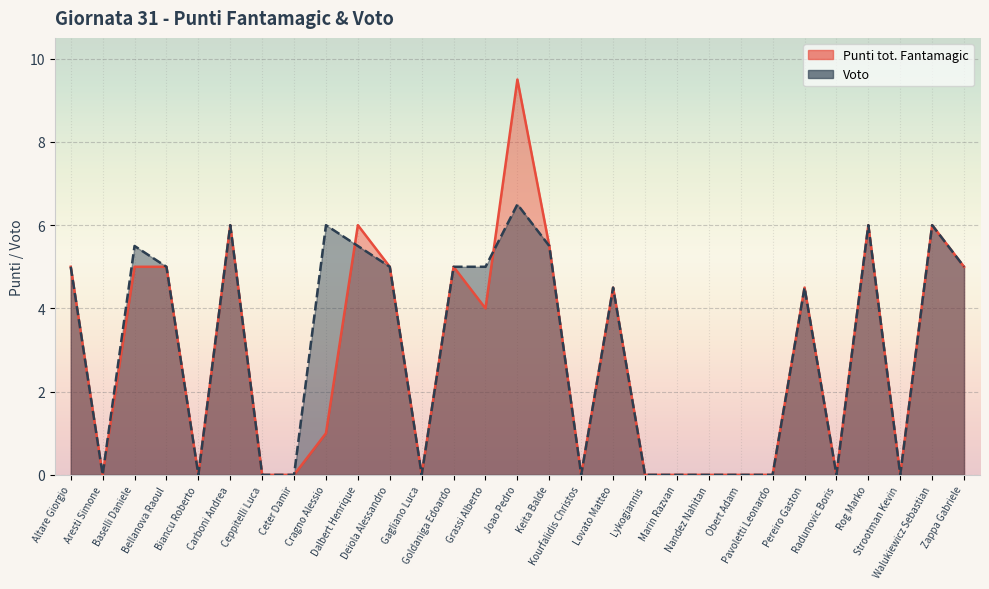

Where is Voto nearest to the value 3?

Lovato Matteo